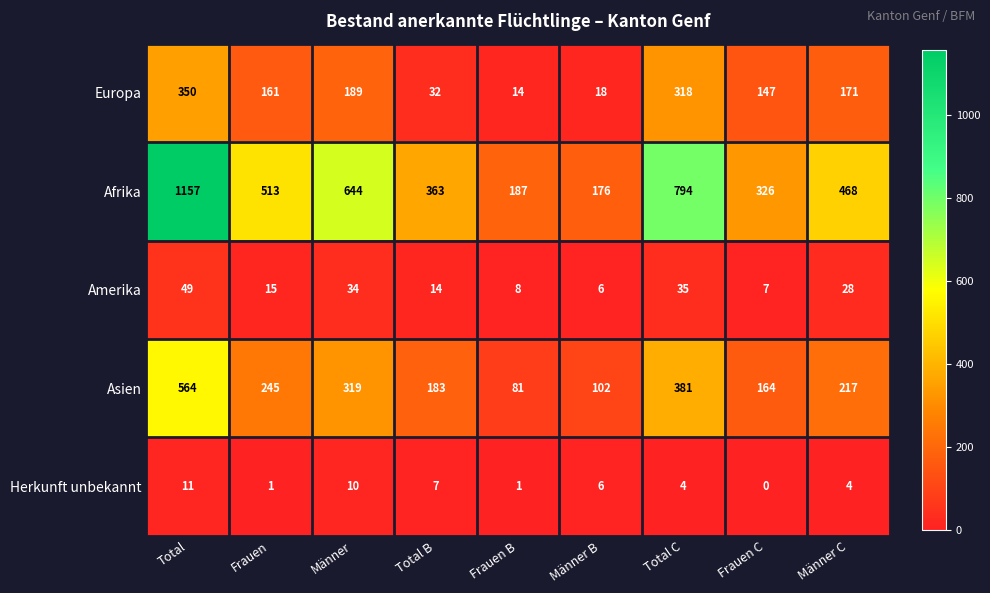

Which label corresponds to the smallest value in the chart?

Frauen C